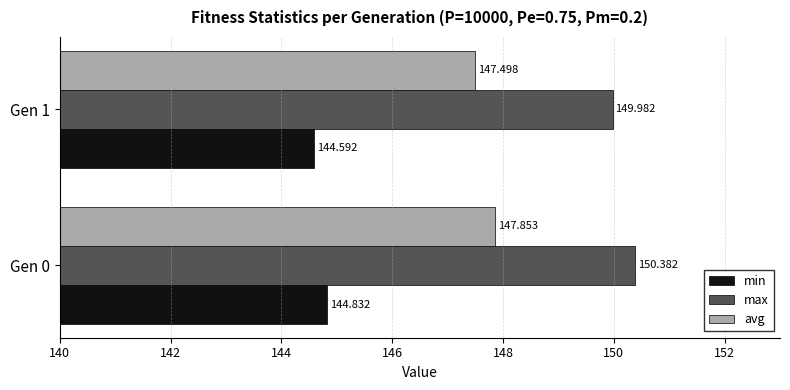

Which series has the widest spread of values?

max